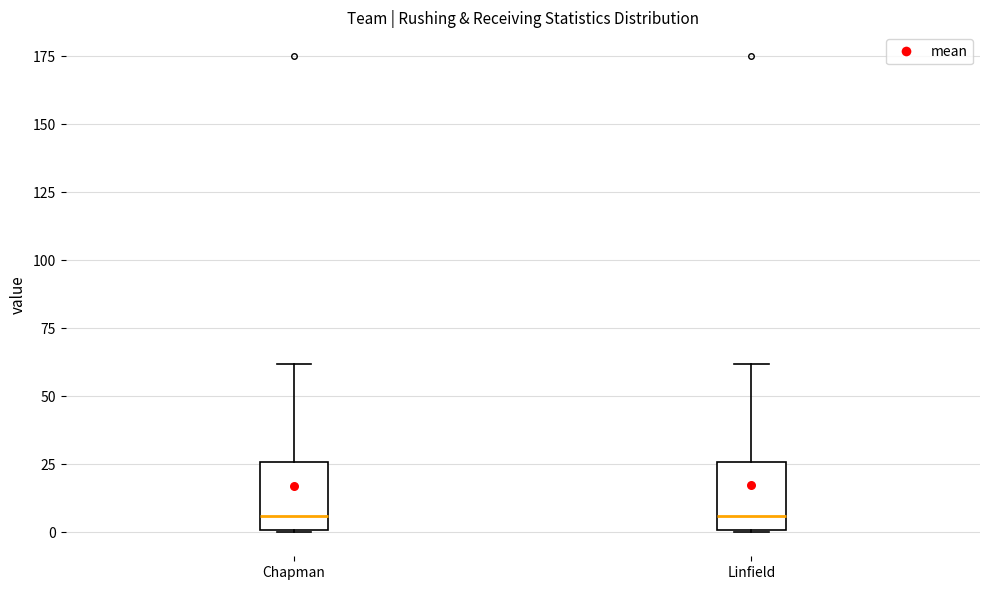

Where does the median line of the box for Linfield sit on the y-axis? The values are not printed on the chart, so give them approximately, as read against the axis.

5